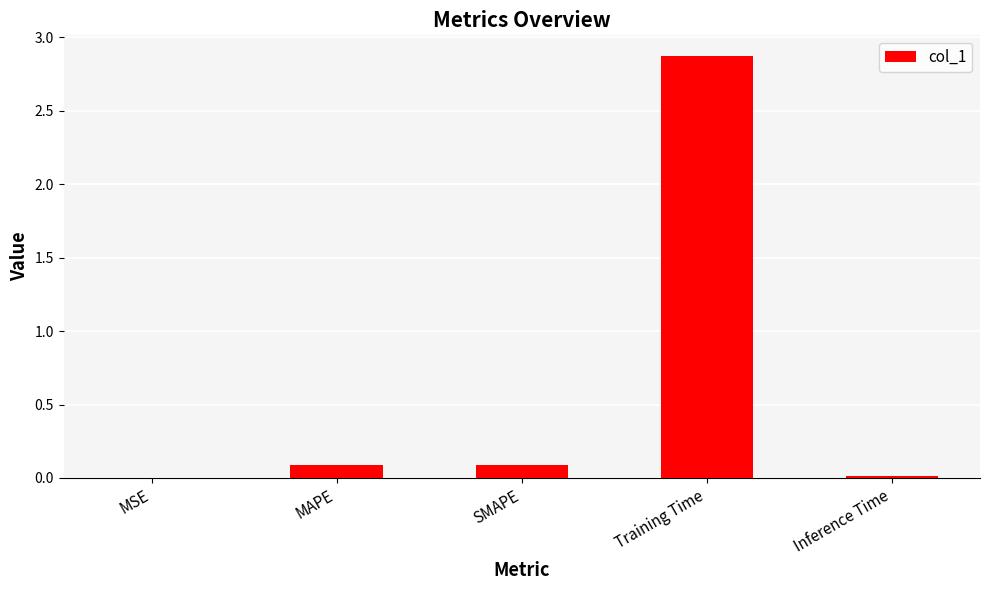

True or false: the data shows 0.1 at SMAPE.

True